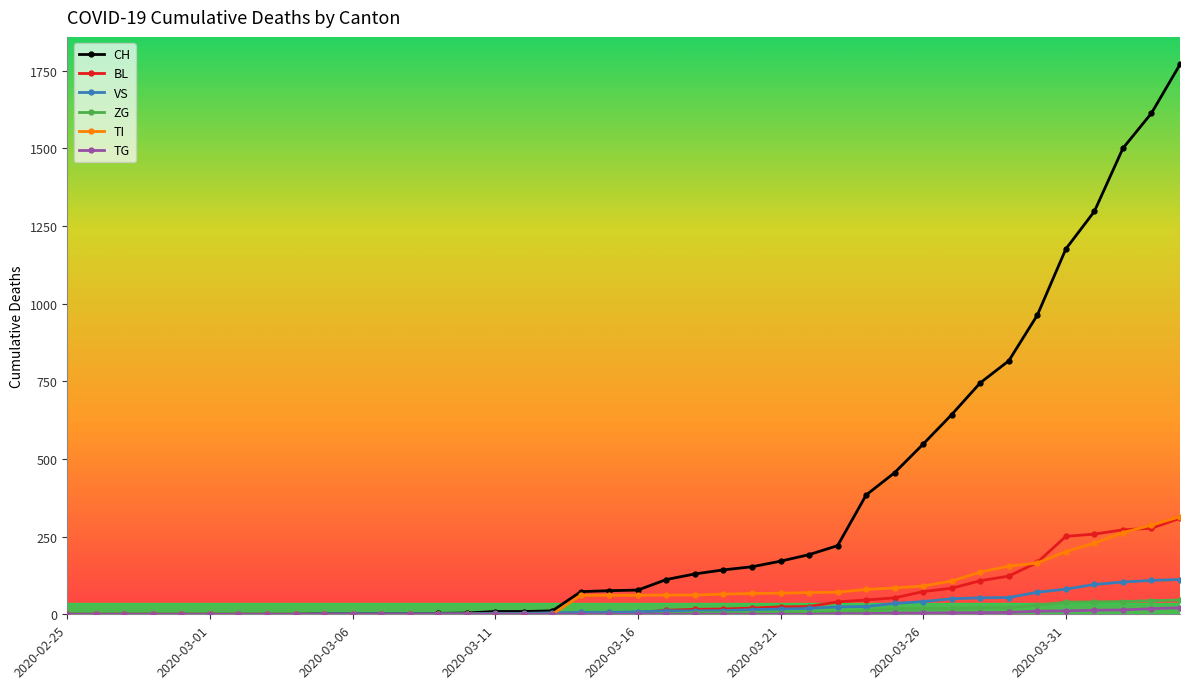

What is the value of the BL point at the 34th from the left?

123